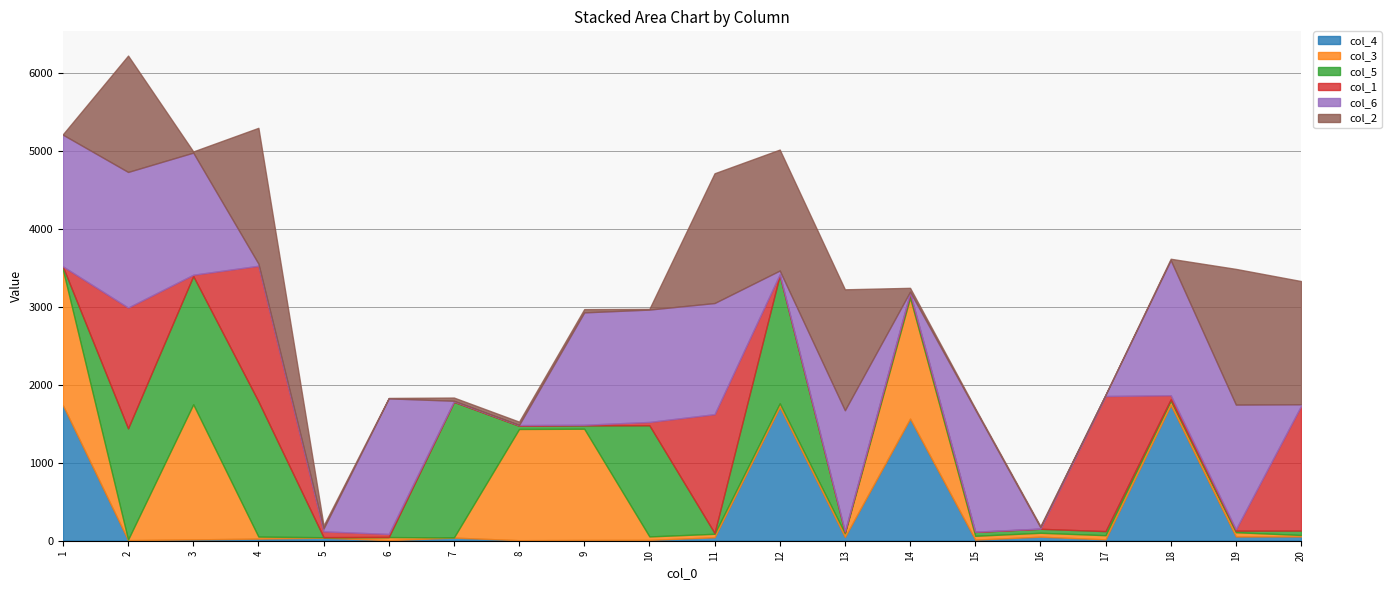

The col_2 series shows 27 at 18. True or false?

False